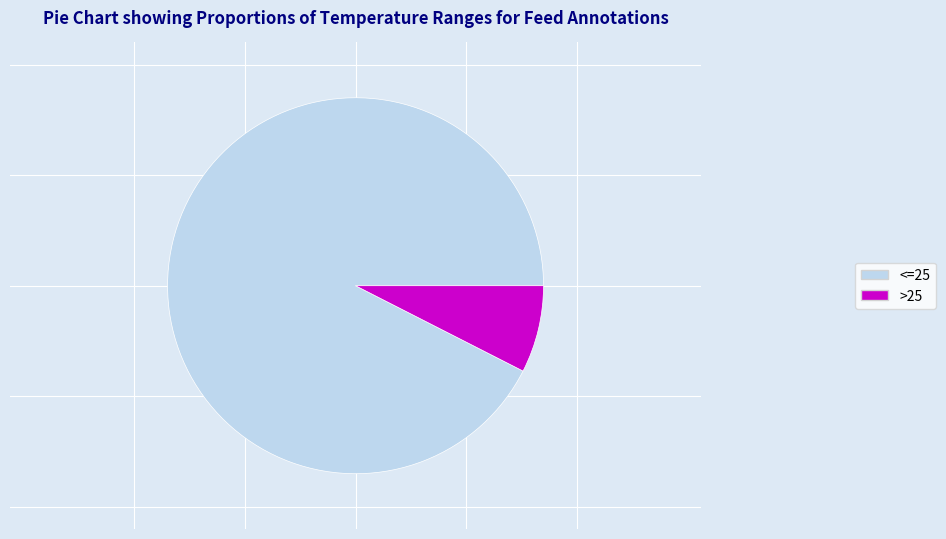

Do >25 and <=25 together represent more than half of the pie?

Yes